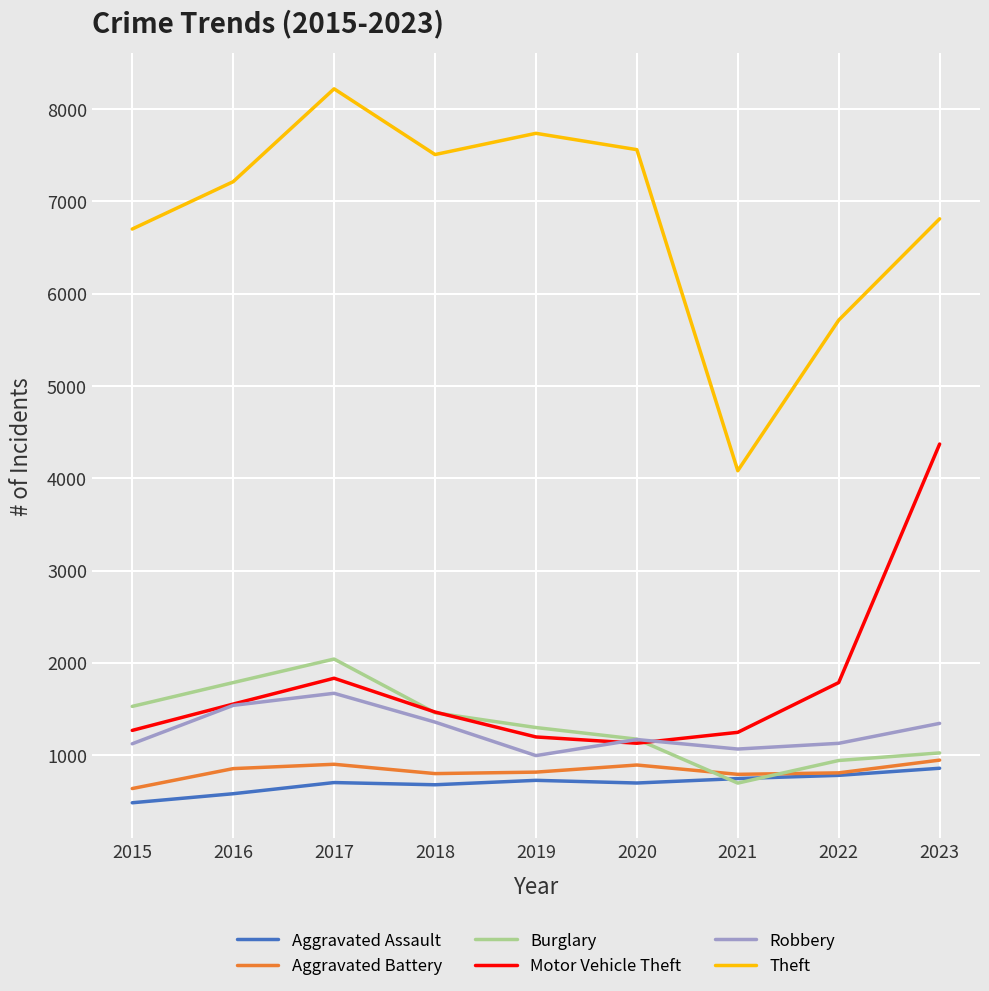

How many lines are shown in the chart?

6